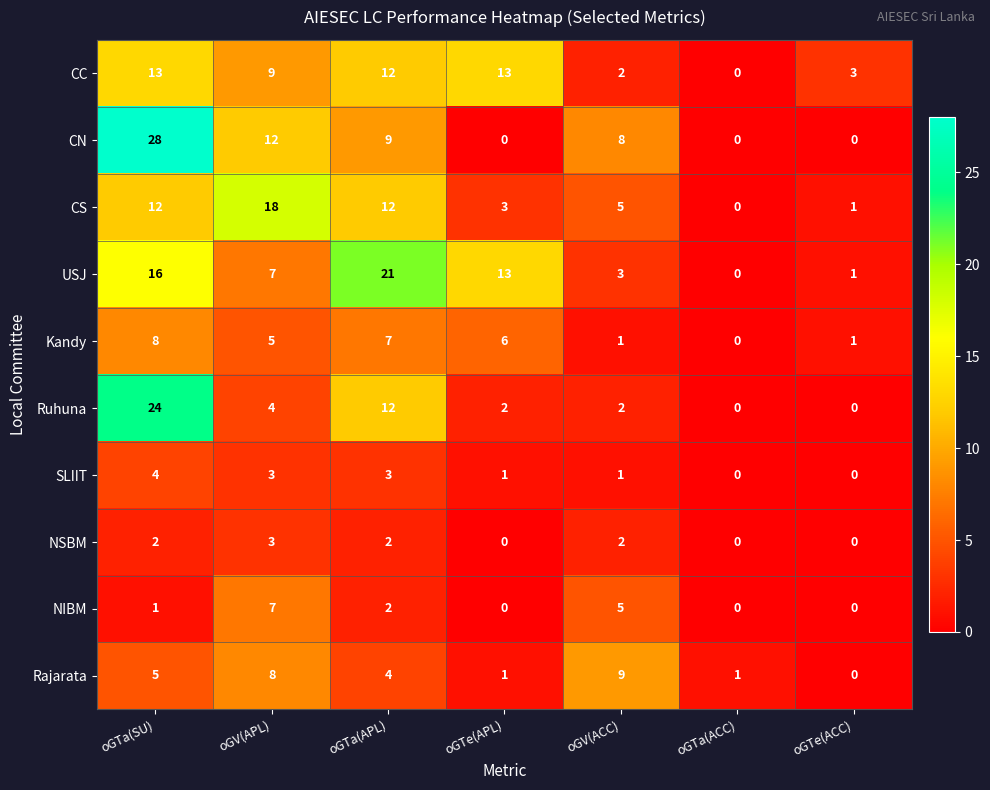

Rank the series by their maximum value, from lowest to highest.

NSBM, SLIIT, NIBM, Kandy, Rajarata, CC, CS, USJ, Ruhuna, CN